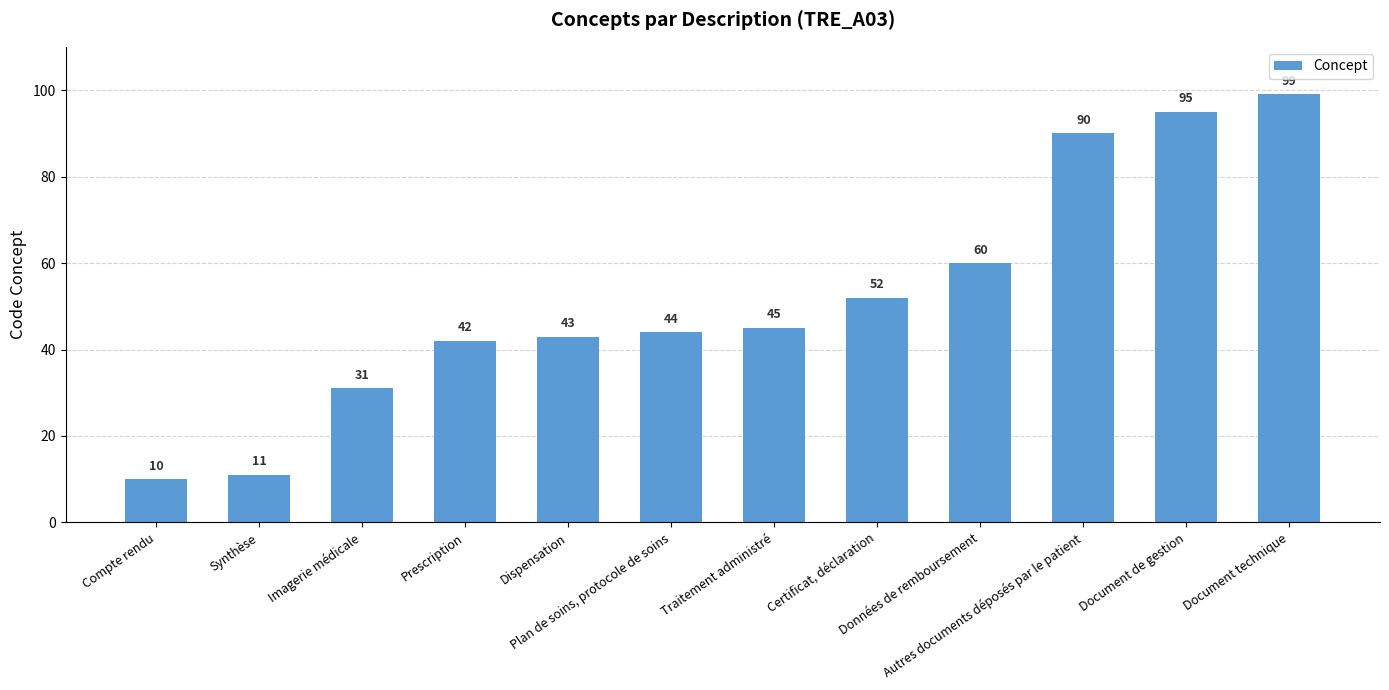

Rank the categories by value from highest to lowest.

Document technique, Document de gestion, Autres documents déposés par le patient, Données de remboursement, Certificat, déclaration, Traitement administré, Plan de soins, protocole de soins, Dispensation, Prescription, Imagerie médicale, Synthèse, Compte rendu